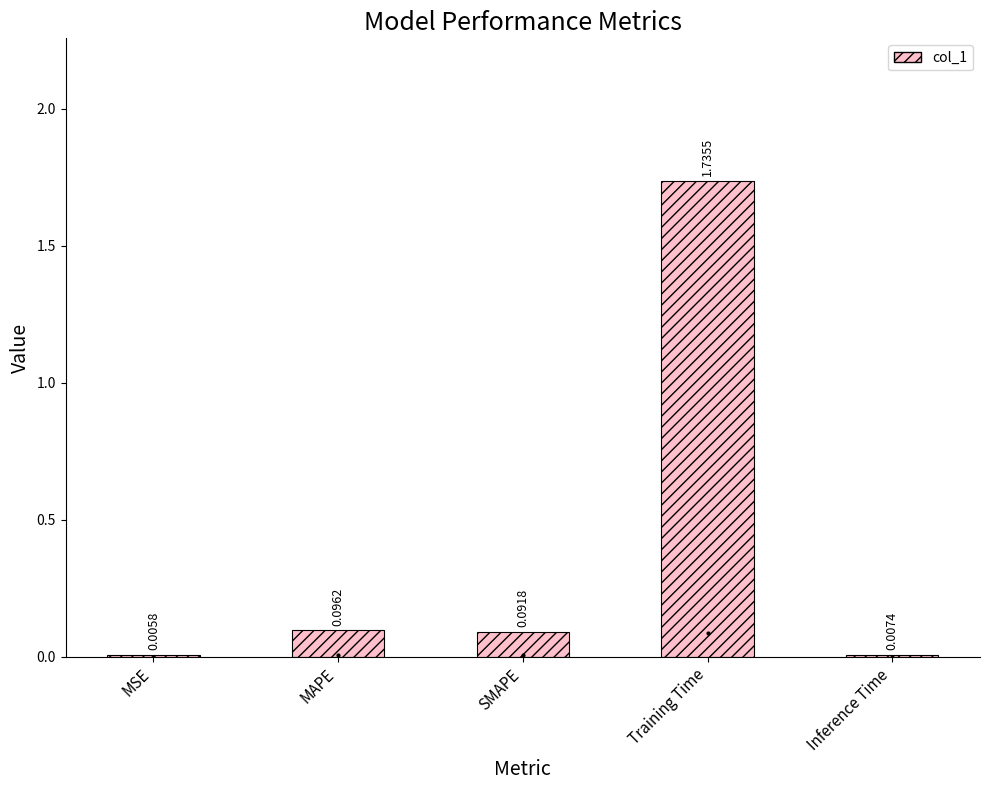

Where is the data nearest to the value 0?

MSE